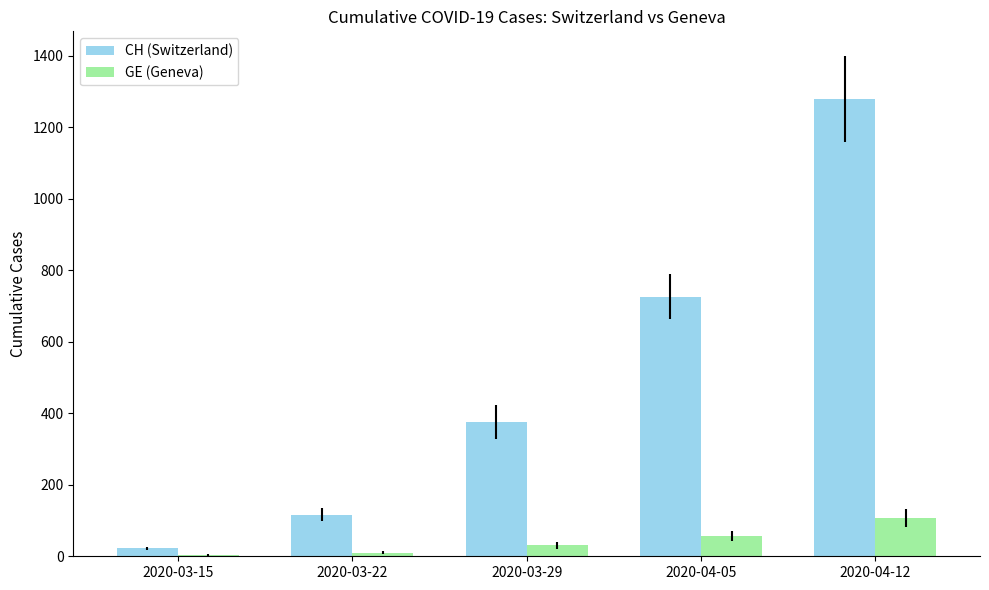

What are all the series names shown in the legend?

CH (Switzerland), GE (Geneva)